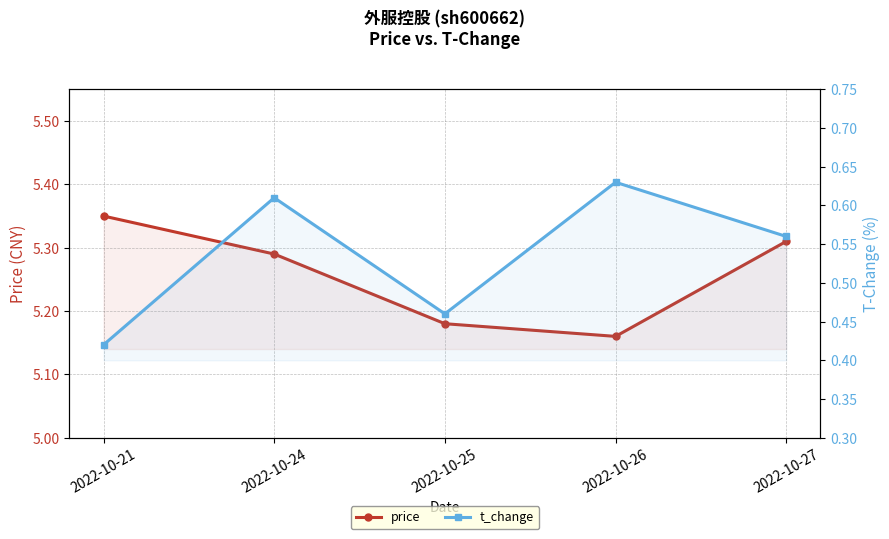

Which series has the largest total across all categories?

price